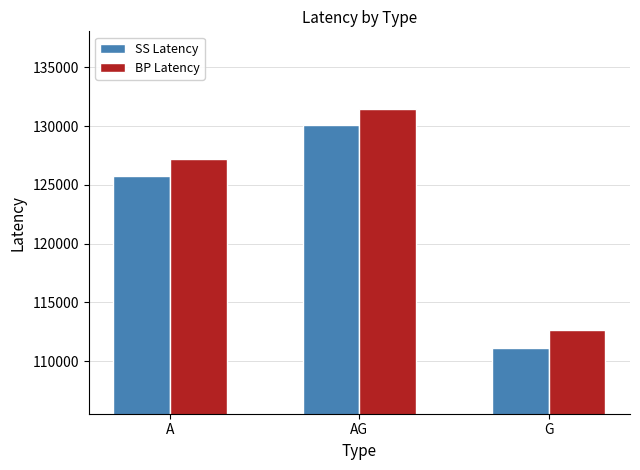

How many bars are there in each group?

2